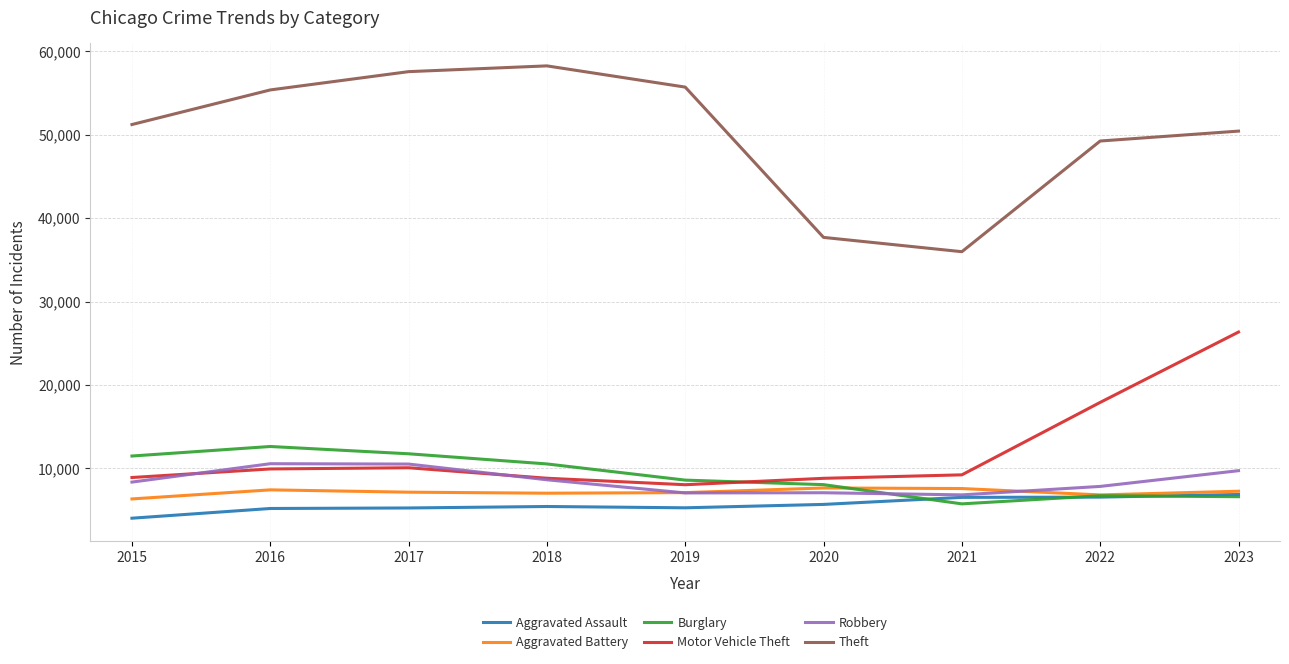

Is it true that Robbery equals 6834 at 2021?

True